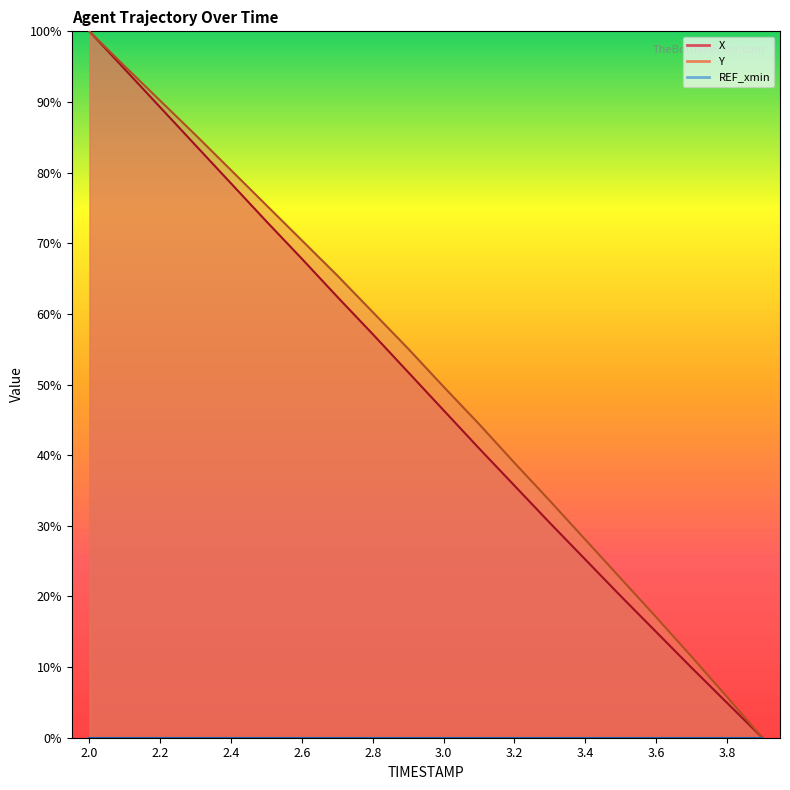

Which series has the largest range (max minus min)?

X